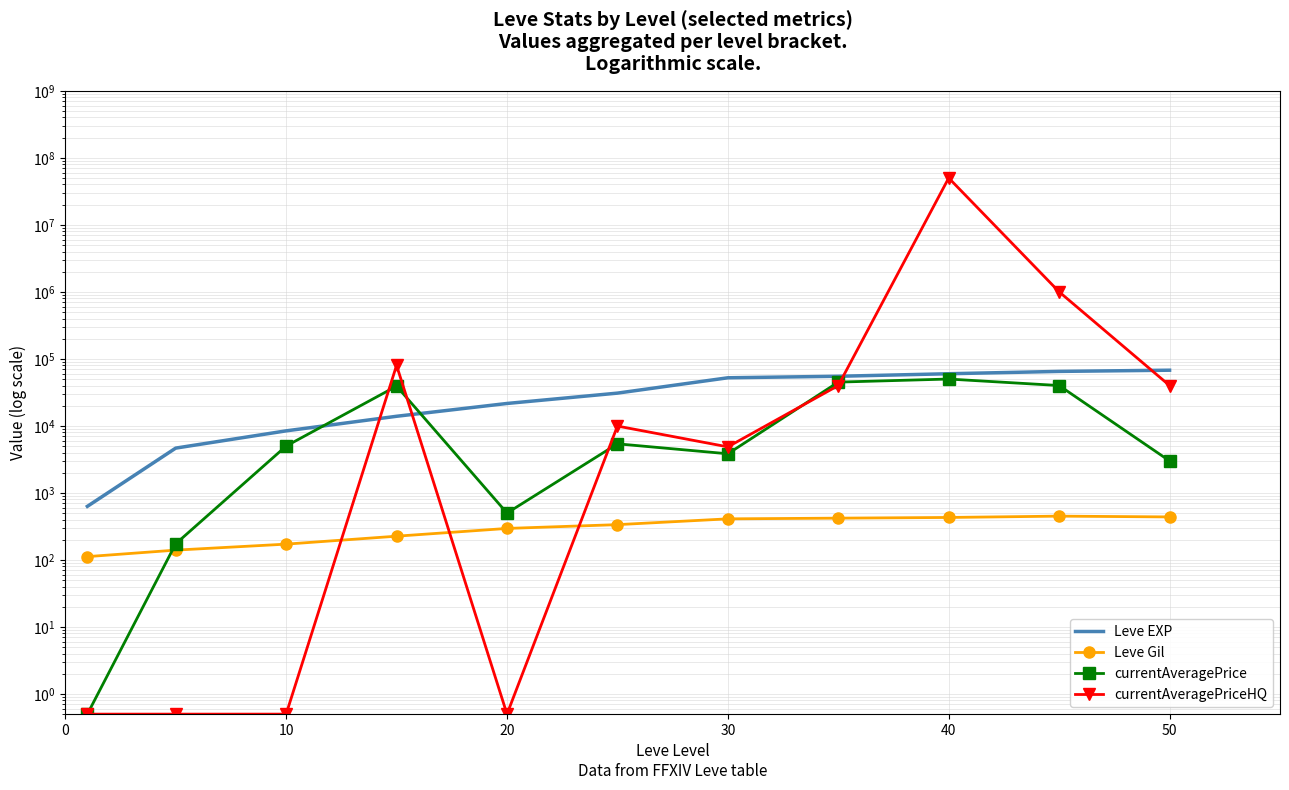

Reading left to right, transcribe all the data shown in this chart.

Leve EXP: 630.0	4660.0	8430.0	13910.0	21600.0	30820.0	52220.0	55000.0	60000.0	65000.0	67730.0
Leve Gil: 112.0	140.0	172.0	226.0	295.0	336.0	410.0	420.0	430.0	450.0	438.0
currentAveragePrice: 0.5	174.0	5000.0	39200.0	500.0	5399.0	3834.0	44998.0	49999.0	39997.0	3000.0
currentAveragePriceHQ: 0.5	0.5	0.5	80000.0	0.5	9935.0	4862.0	39997.0	50000000.0	1000000.0	39997.0